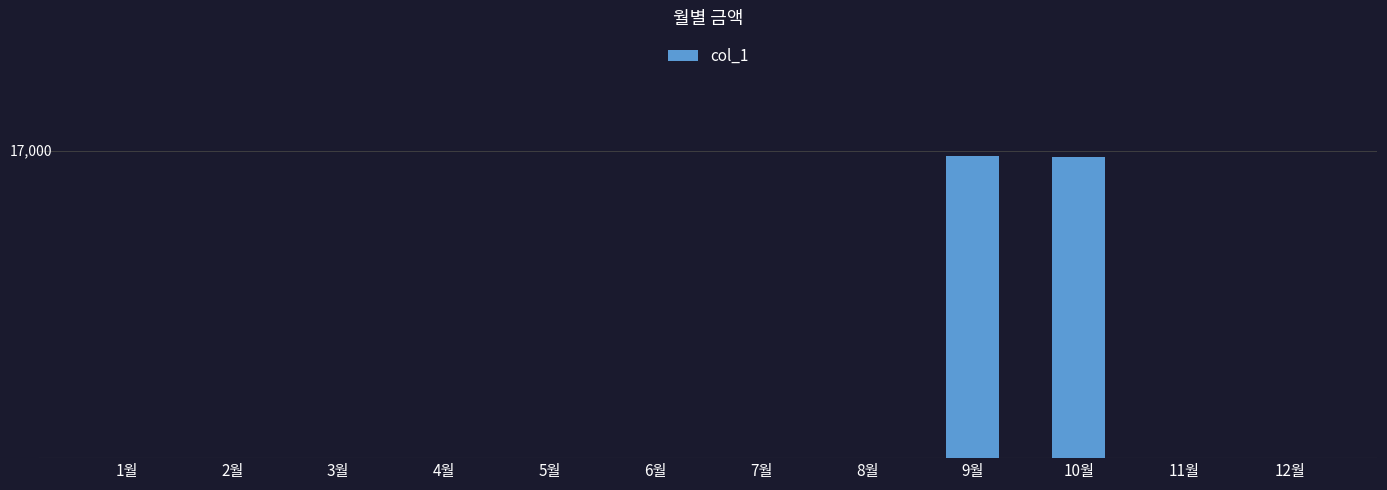

Are the bars horizontal?

No